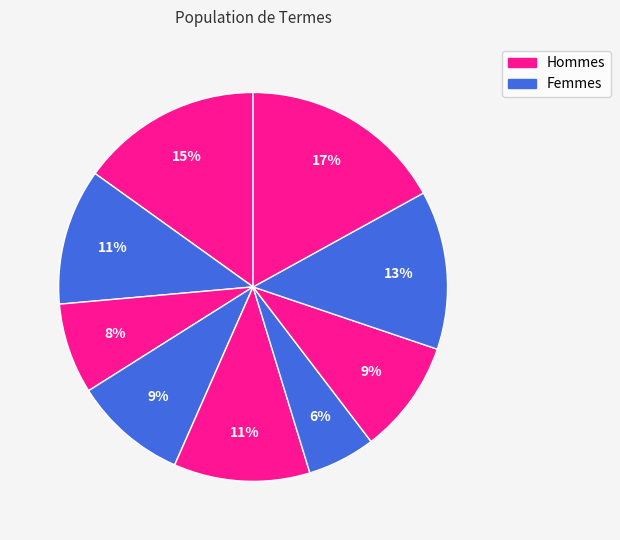

How many segments does this pie chart have?

9